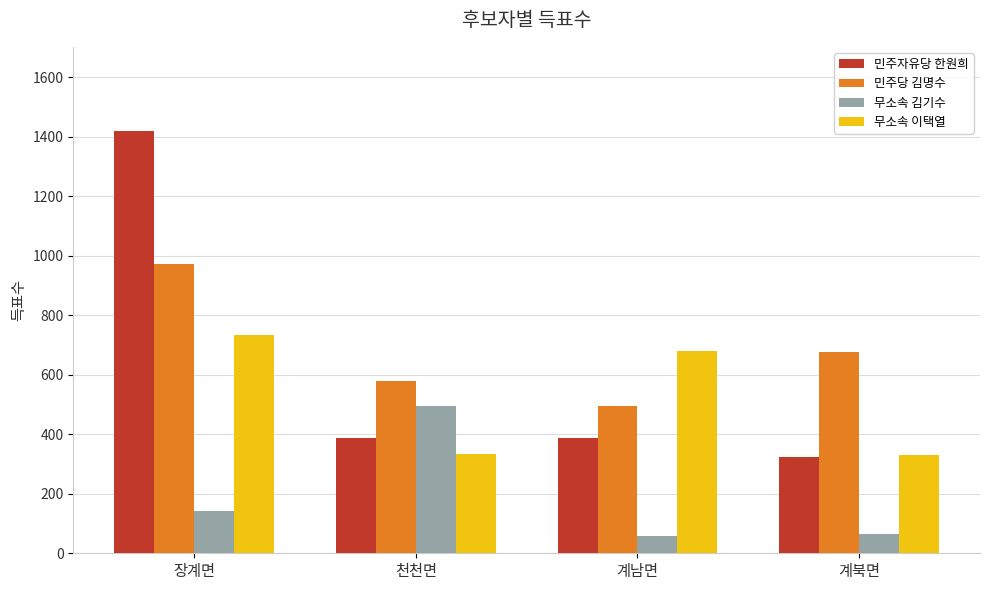

At how many categories does at least one series exceed 1027?

1